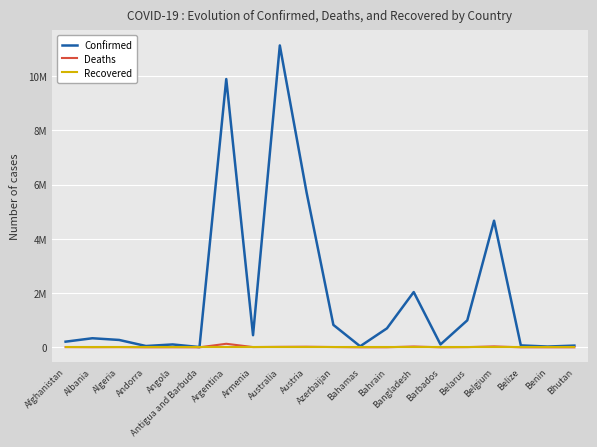

What is the maximum value shown in the chart?

11131707